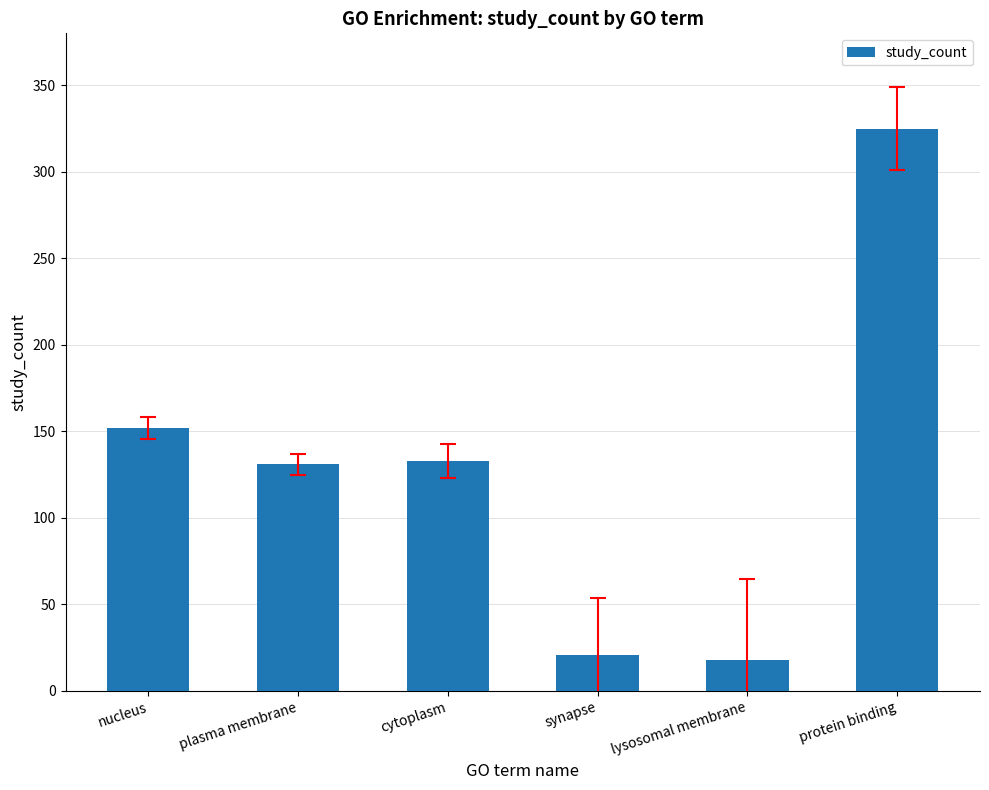

Where is the data nearest to the value 171?

nucleus